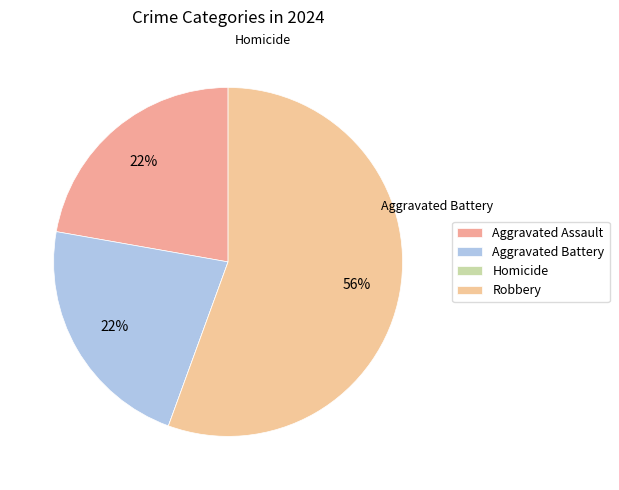

How many slices are in this pie chart?

4